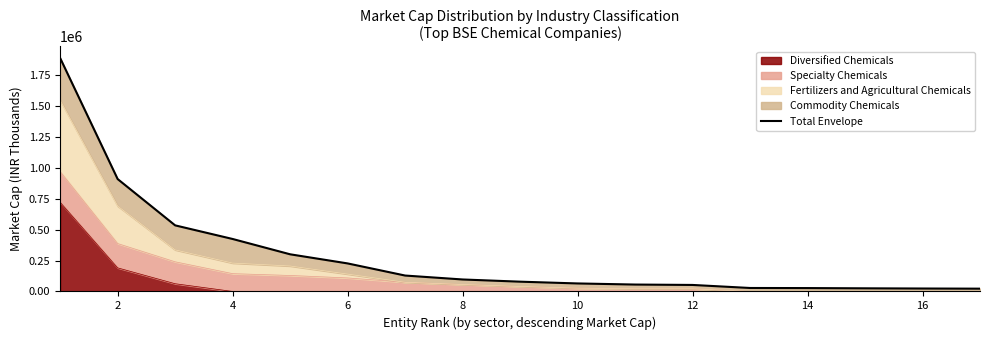

The value of Diversified Chemicals at 14 is 498456.5. True or false?

False